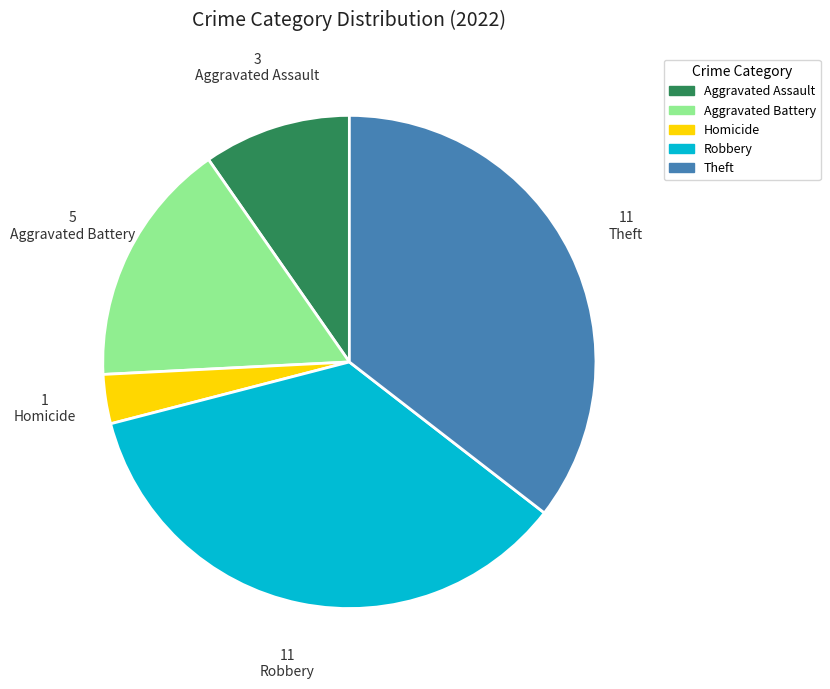

What is the smallest slice in the pie chart?

Homicide